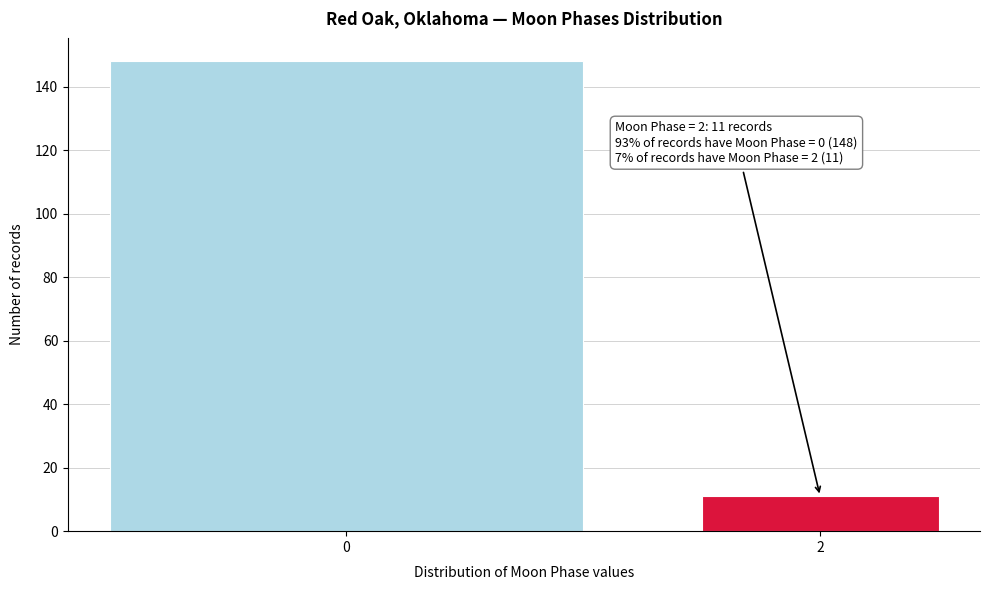

Reading left to right, extract all data points from this chart.

148	11